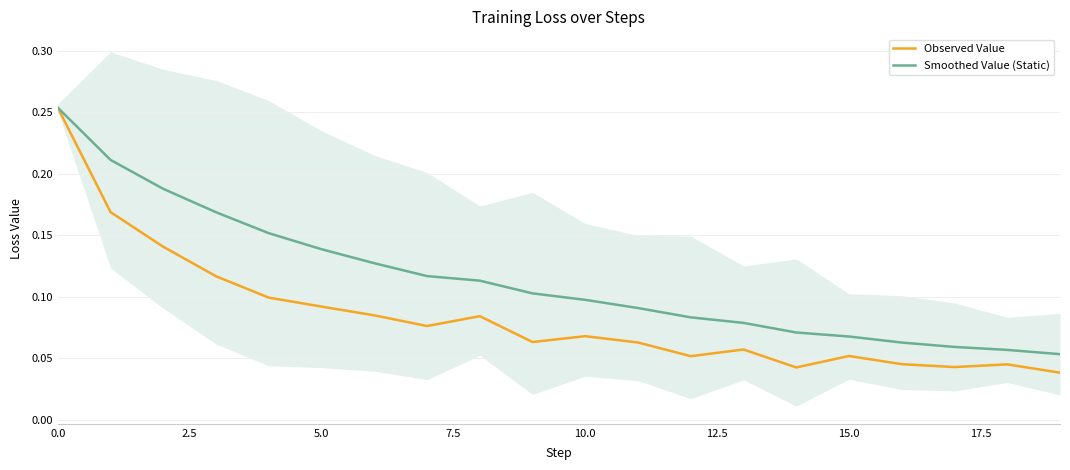

What are all the series names shown in the legend?

Observed Value, Smoothed Value (Static)